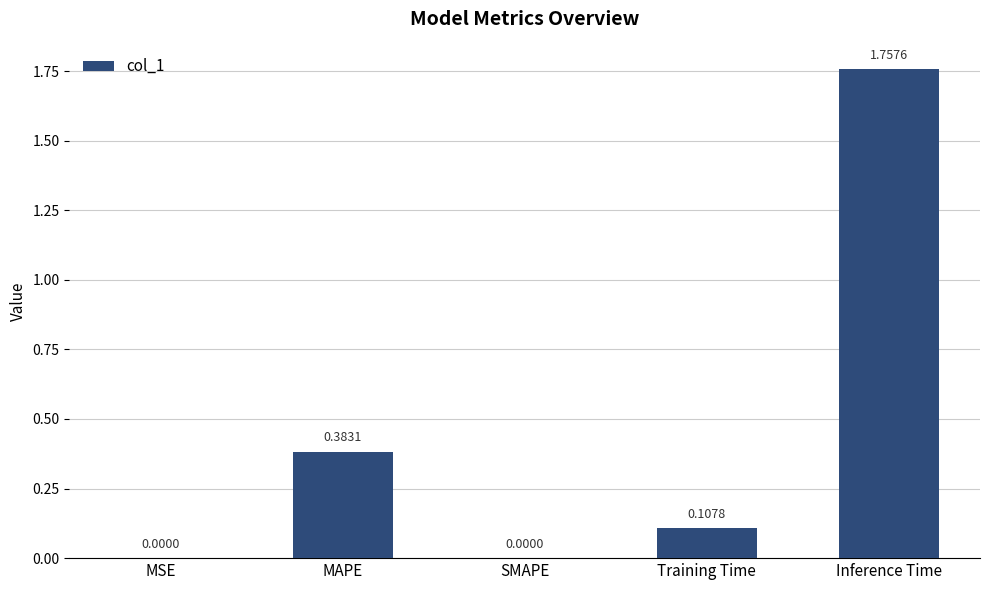

Which has a higher value, MSE or Inference Time?

Inference Time